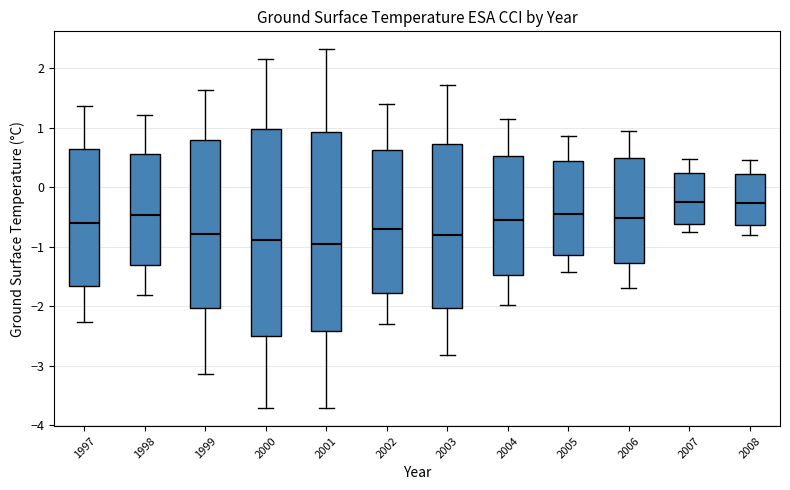

Reading left to right, transcribe this box plot: for each box, give where its median line is, the range the box spans, and where its two whiskers end, as read against the y-axis. The values are not printed on the chart, so give them approximately, as read against the axis.

1997: median -0.6, box -1.7 to 0.6, whiskers -2.3 to 1.4
1998: median -0.5, box -1.3 to 0.6, whiskers -1.8 to 1.2
1999: median -0.8, box -2.0 to 0.8, whiskers -3.1 to 1.6
2000: median -0.9, box -2.5 to 1.0, whiskers -3.7 to 2.2
2001: median -0.9, box -2.4 to 0.9, whiskers -3.7 to 2.3
2002: median -0.7, box -1.8 to 0.6, whiskers -2.3 to 1.4
2003: median -0.8, box -2.0 to 0.7, whiskers -2.8 to 1.7
2004: median -0.5, box -1.5 to 0.5, whiskers -2.0 to 1.2
2005: median -0.4, box -1.1 to 0.4, whiskers -1.4 to 0.9
2006: median -0.5, box -1.3 to 0.5, whiskers -1.7 to 0.9
2007: median -0.2, box -0.6 to 0.2, whiskers -0.8 to 0.5
2008: median -0.3, box -0.6 to 0.2, whiskers -0.8 to 0.5